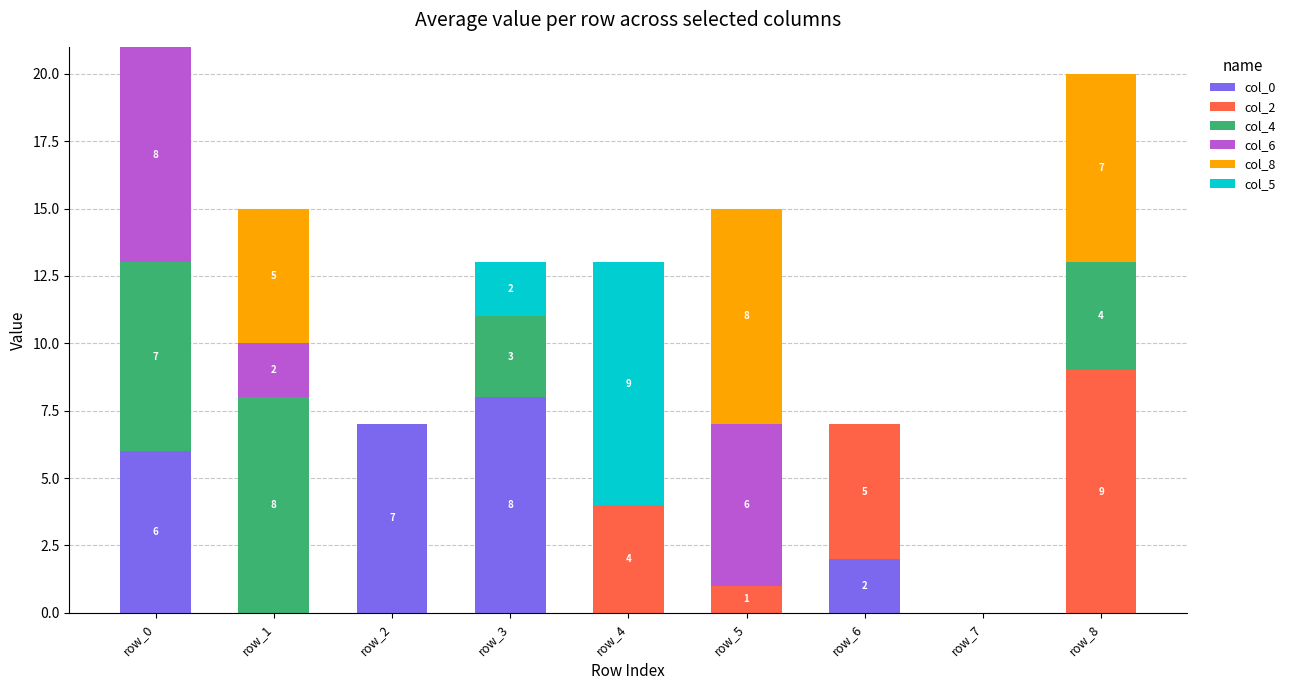

True or false: col_0 has a value of 9 at row_0.

False